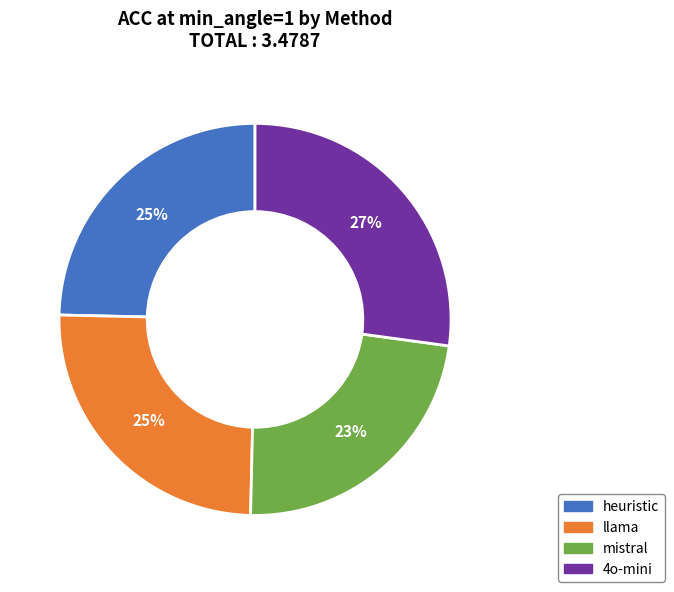

Which category has the biggest portion of the pie?

4o-mini